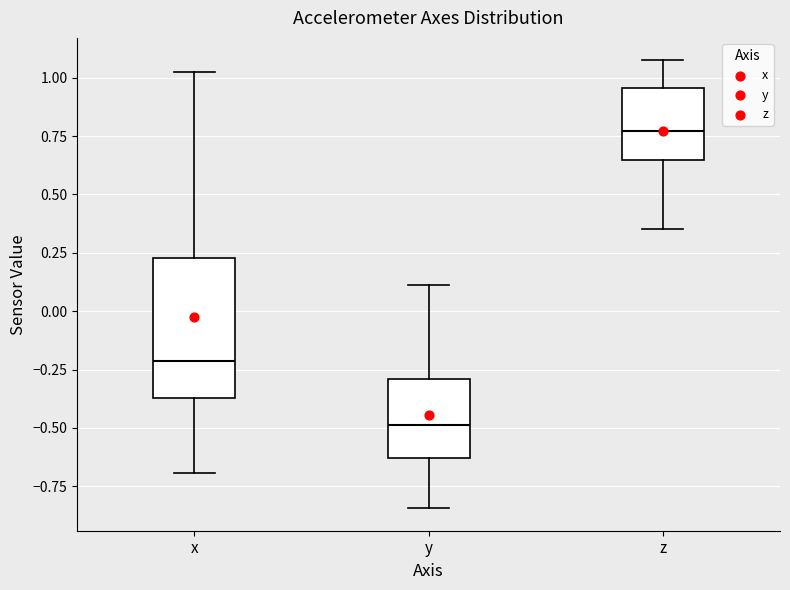

Where is the upper edge of the box for x on the y-axis? The values are not printed on the chart, so give them approximately, as read against the axis.

0.25